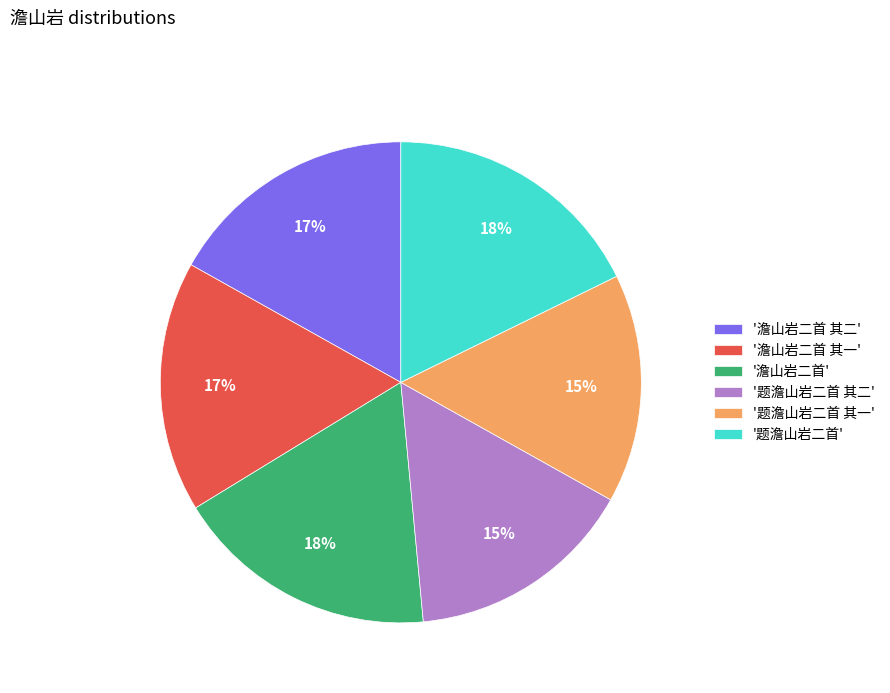

To the nearest percent, what is the average slice percentage?

17%